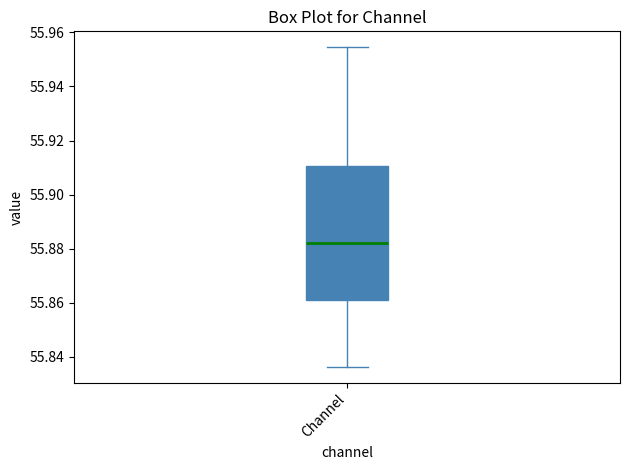

Transcribe this box plot: give where the median line is, the range the box spans, and where the two whiskers end, as read against the y-axis. The values are not printed on the chart, so give them approximately, as read against the axis.

median 55.882, box 55.862 to 55.910, whiskers 55.836 to 55.954